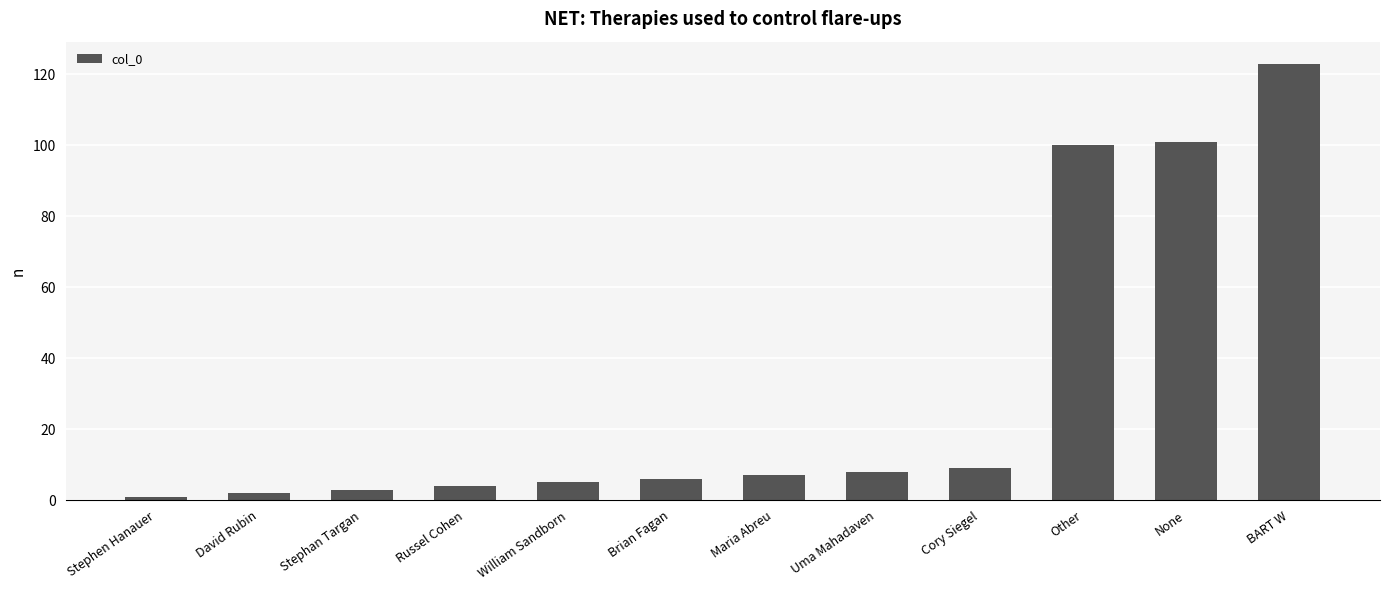

What is the sum of all values?

369